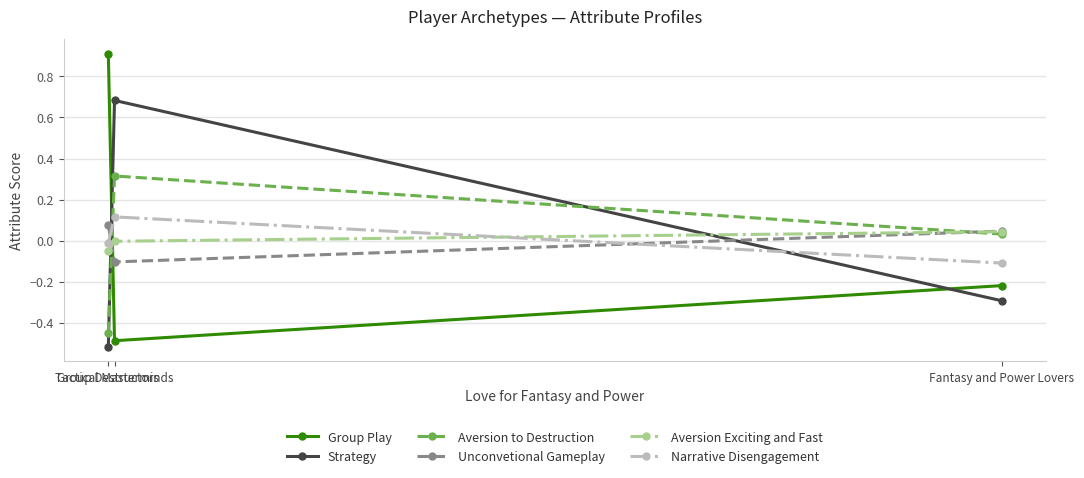

What is the maximum value shown in the chart?

0.9